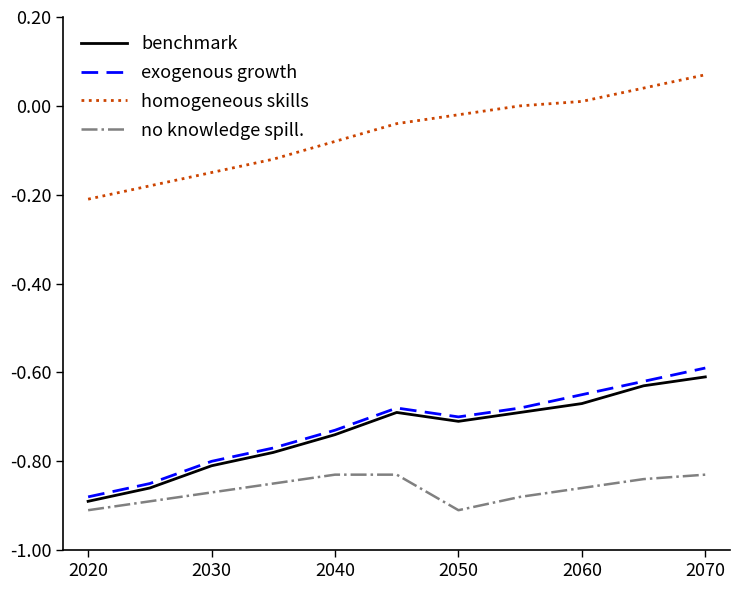

What is the sum of all no knowledge spill. values?

-9.5